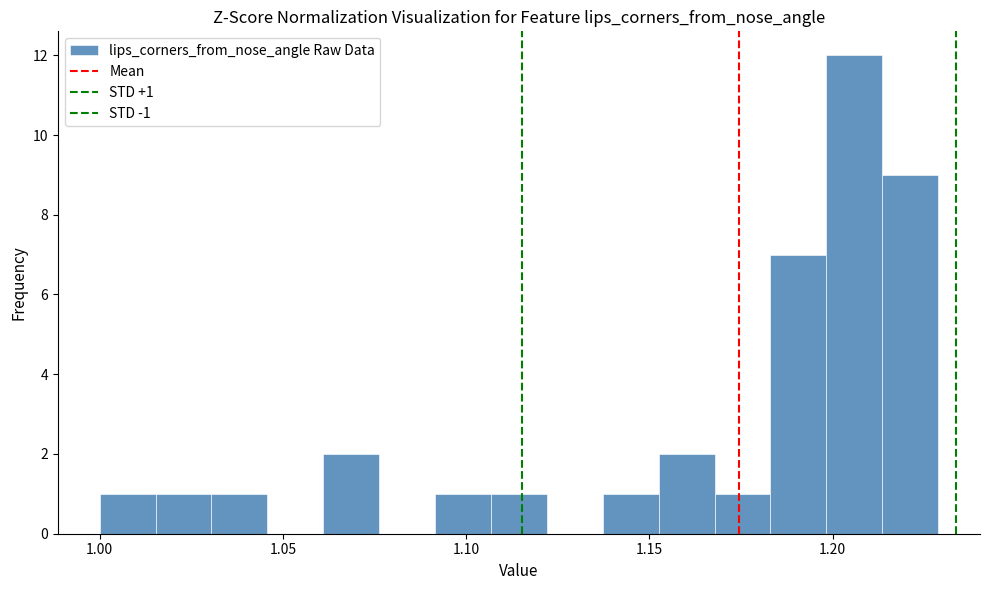

Read against the x-axis, roughly where is the centre of the tallest bar?

1.205